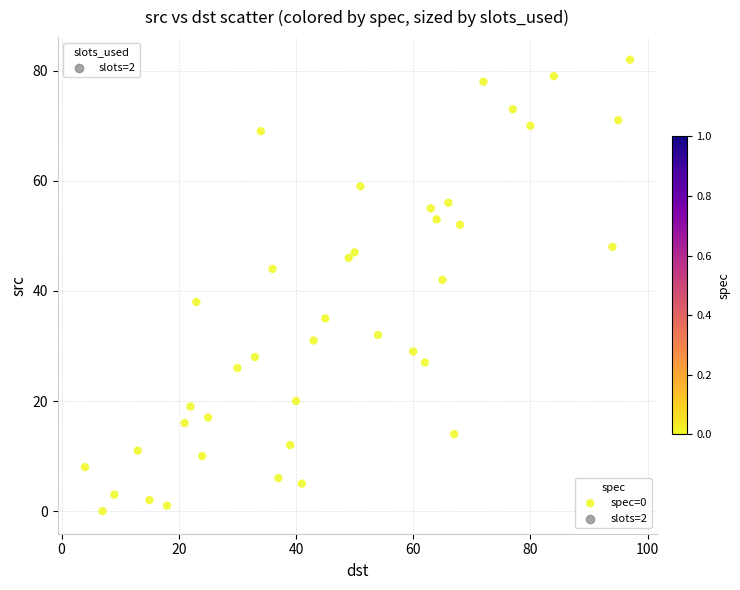

What Y value in the scatter plot is closest to 41?

42